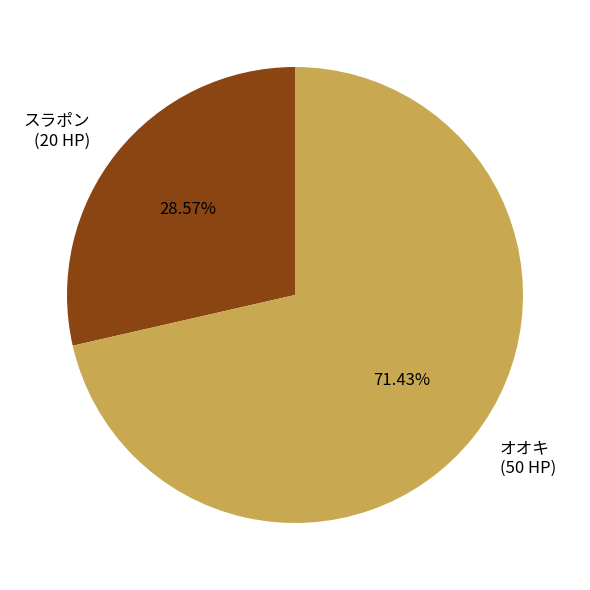

To the nearest percent, what percentage of the pie is スラポン?

29%